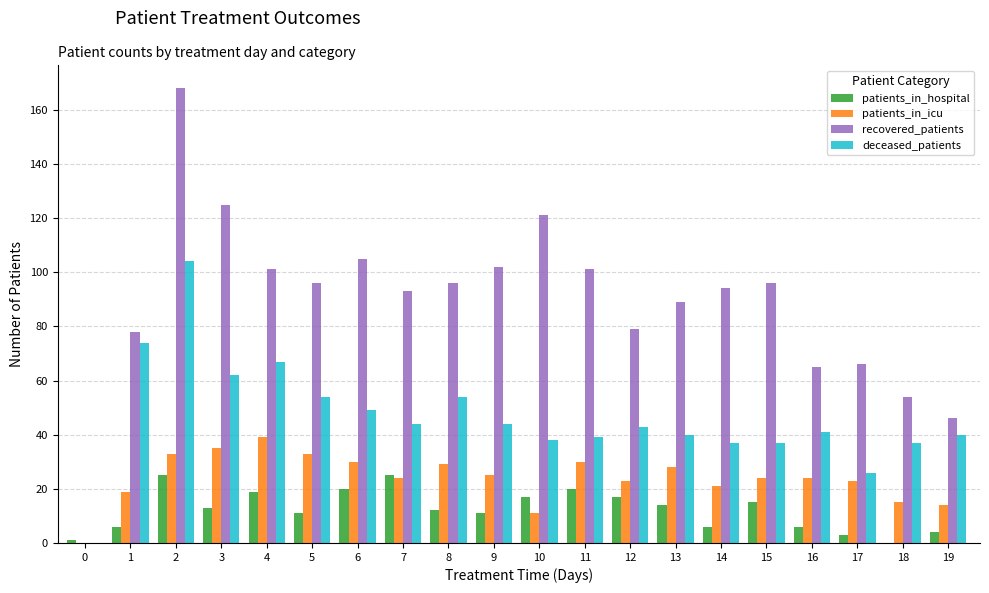

What is the maximum value for patients_in_icu?

39